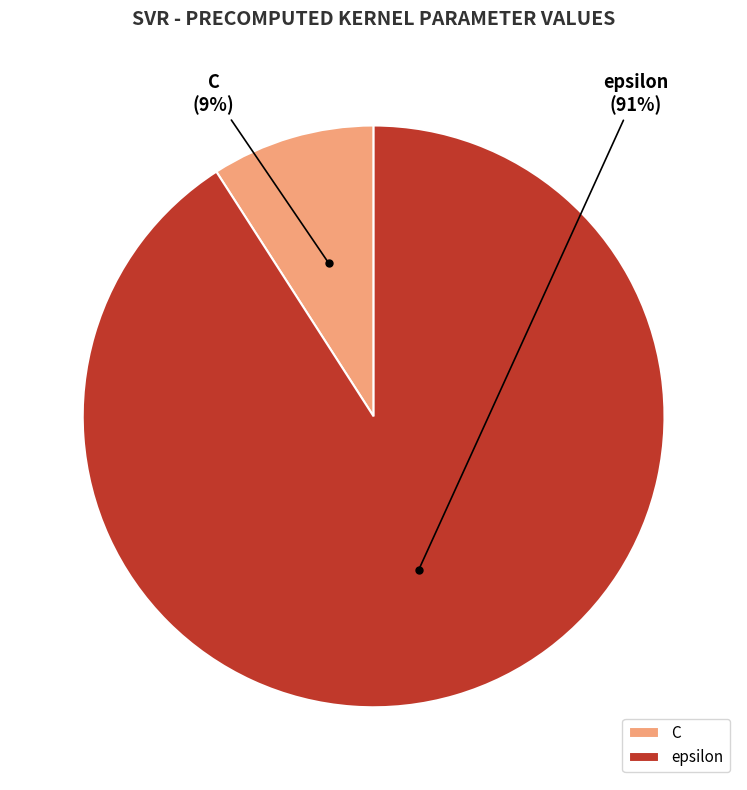

Does epsilon represent more than half of the total?

Yes